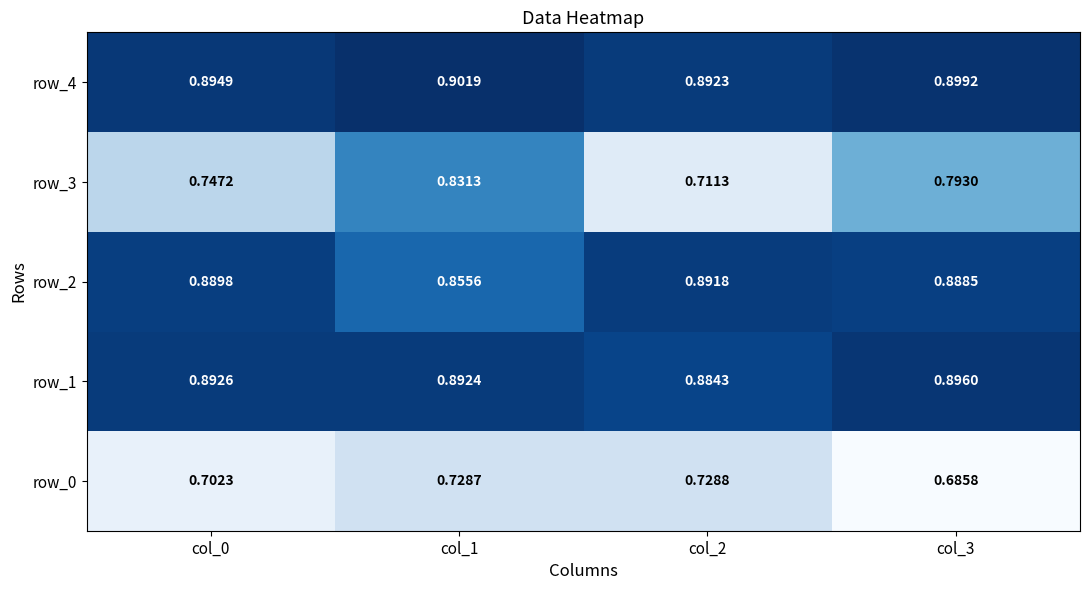

Between col_0 and col_2, which series saw the biggest shift?

row_3